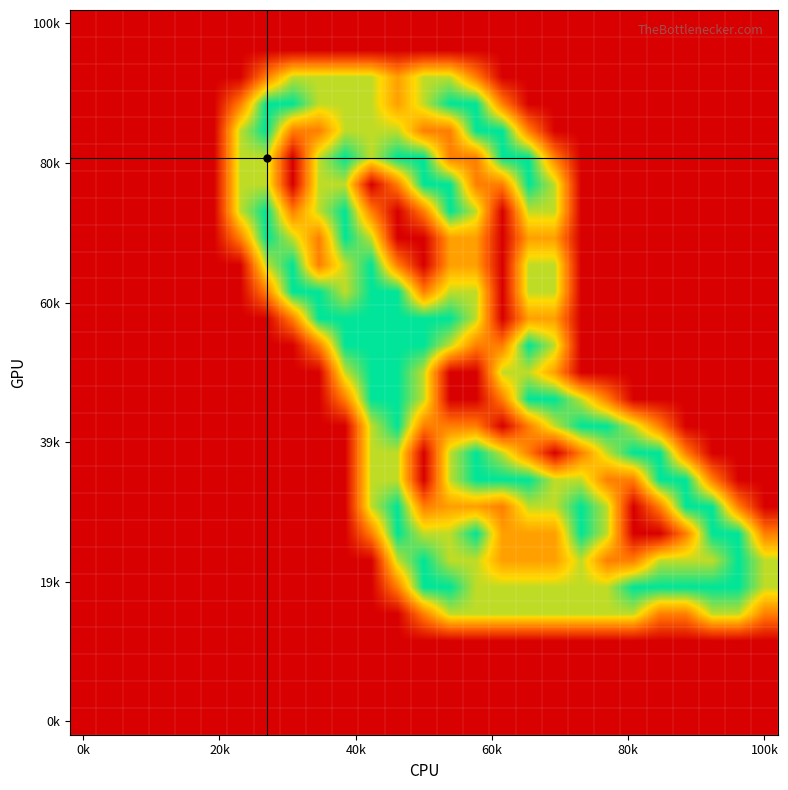

How many distinct data groups are displayed?

27